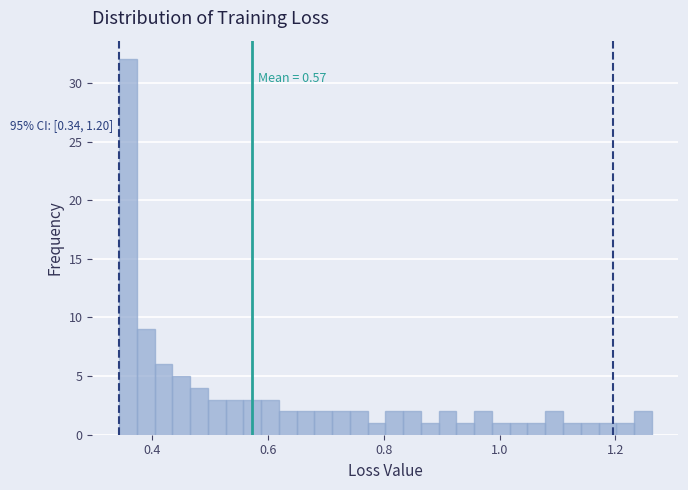

Read against the x-axis, roughly where is the centre of the tallest bar?

0.36